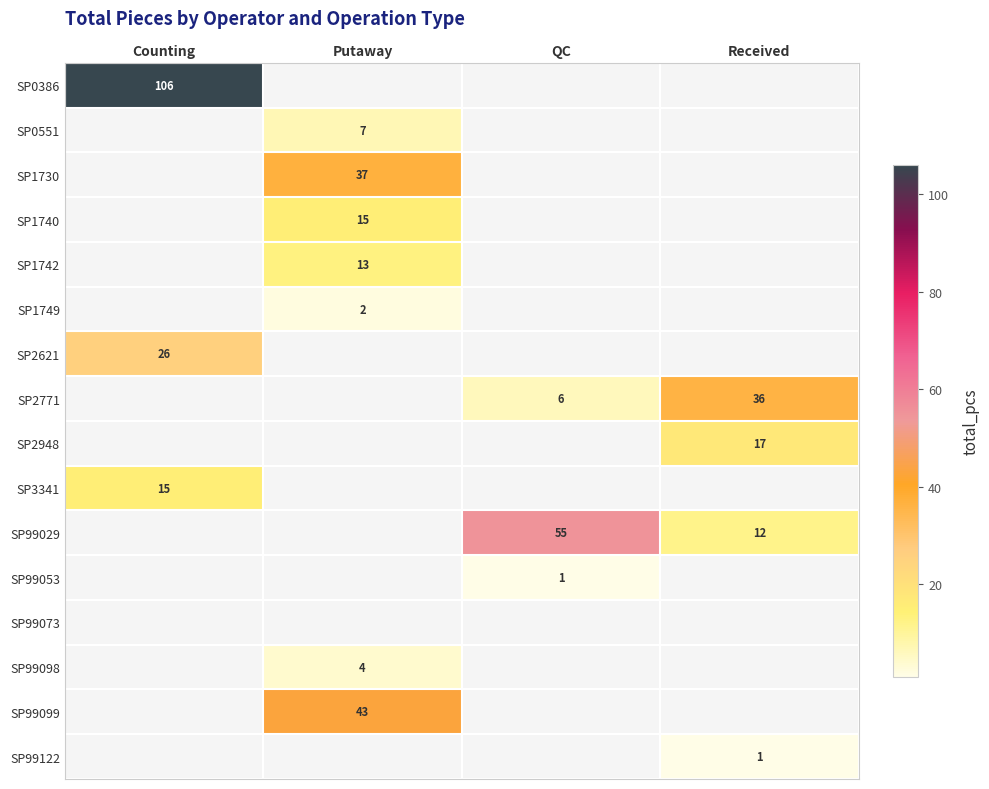

True or false: SP2621 has a value of 9 at Counting.

False